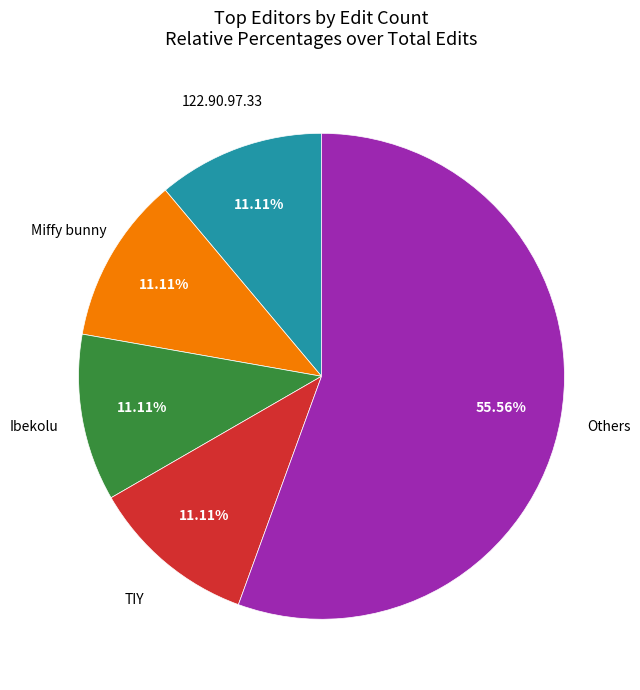

To the nearest percent, what is the difference between the largest and smallest slice percentages?

44%